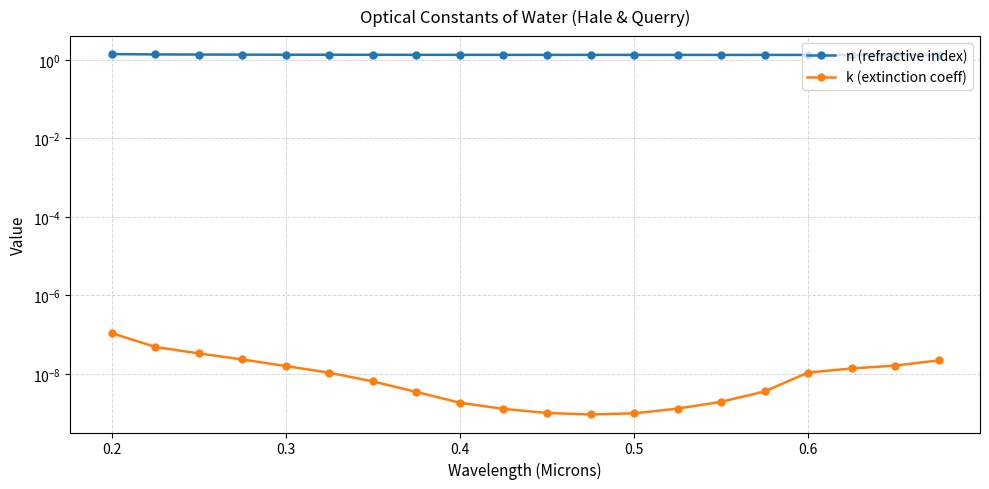

What are all the series names shown in the legend?

n (refractive index), k (extinction coeff)